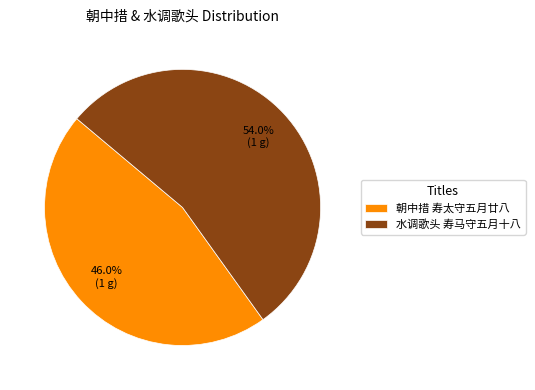

Rank the categories by value from lowest to highest.

朝中措 寿太守五月廿八, 水调歌头 寿马守五月十八